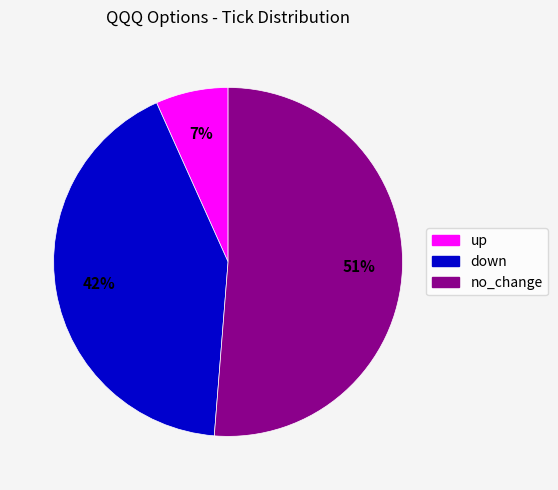

How many slices are in this pie chart?

3